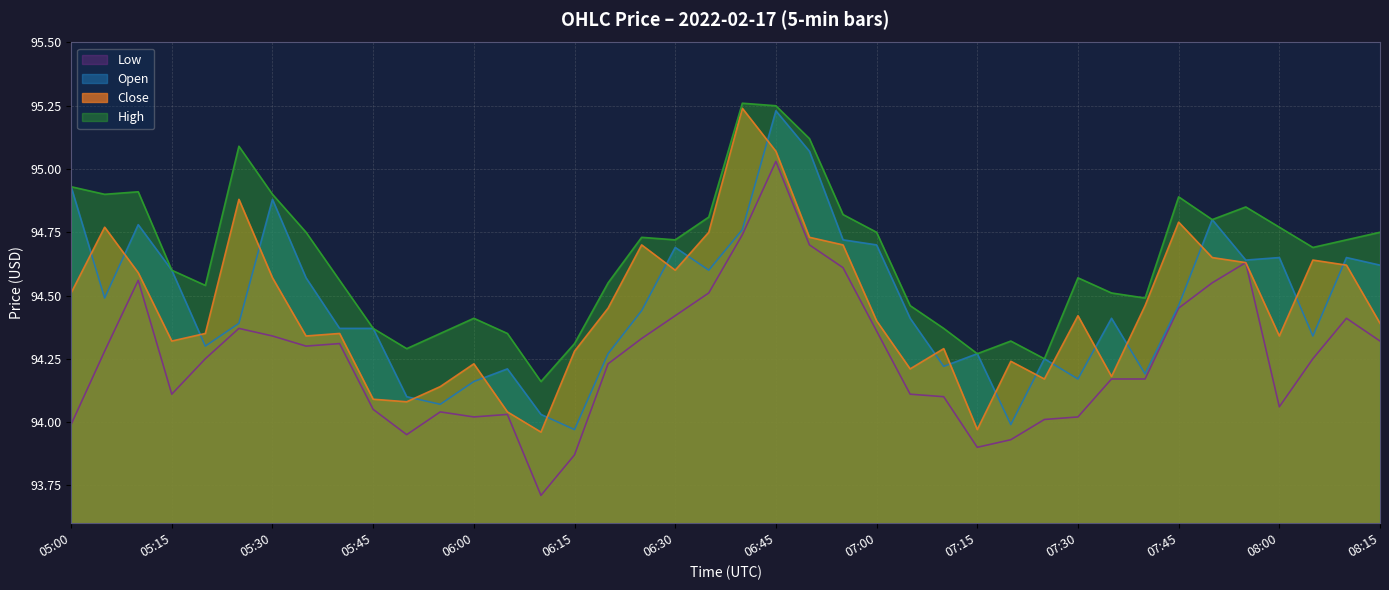

What is the label of the 21st point from the left?

2022-02-17 06:40